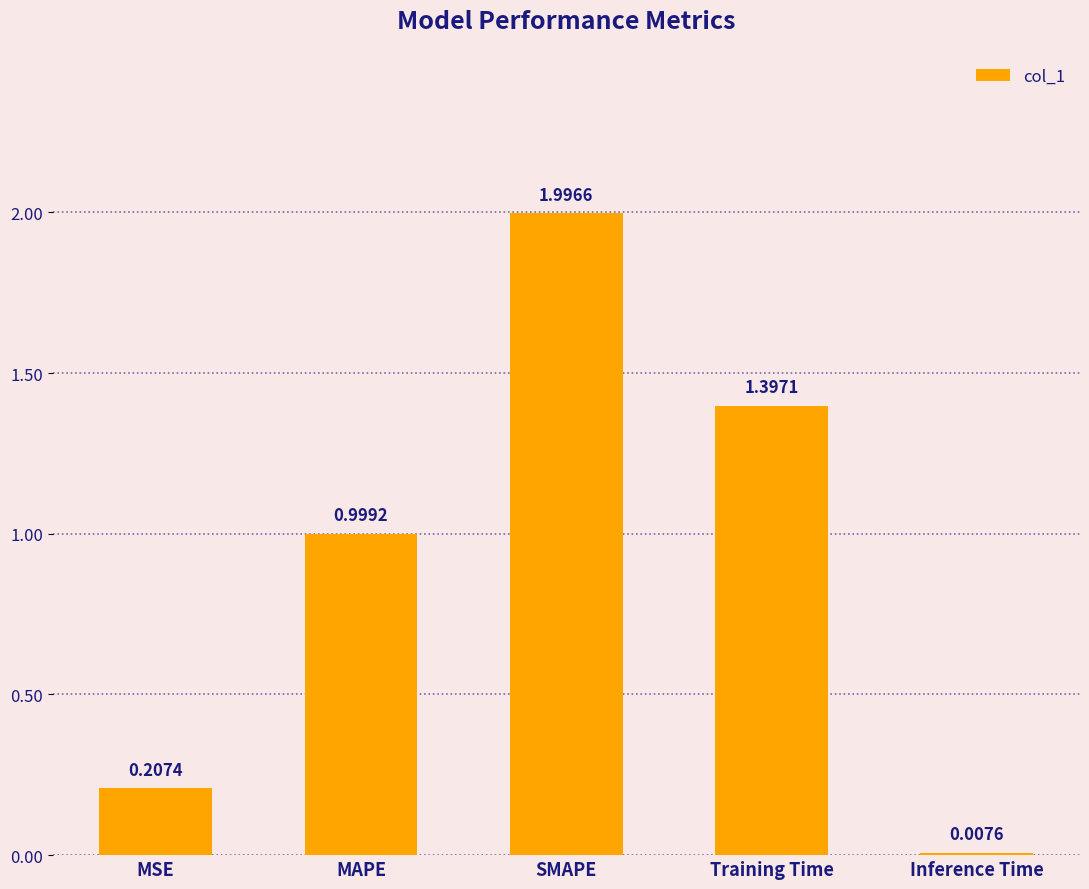

Between MSE and Training Time, which is larger?

Training Time